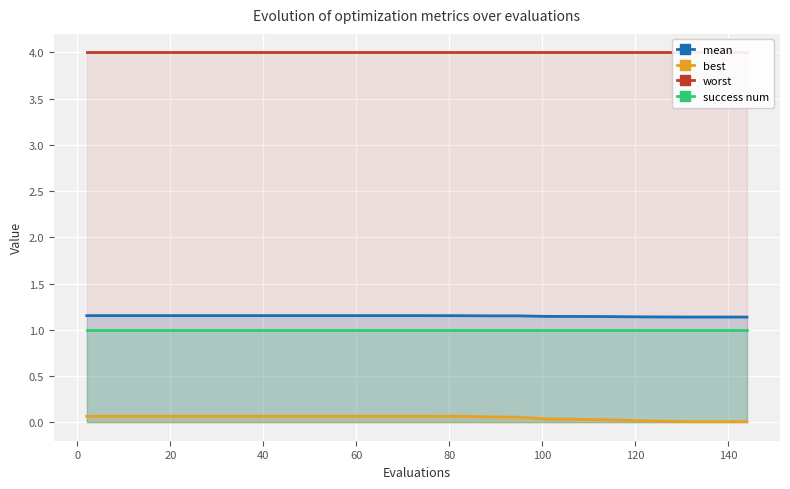

True or false: success num and mean cross at least once.

False